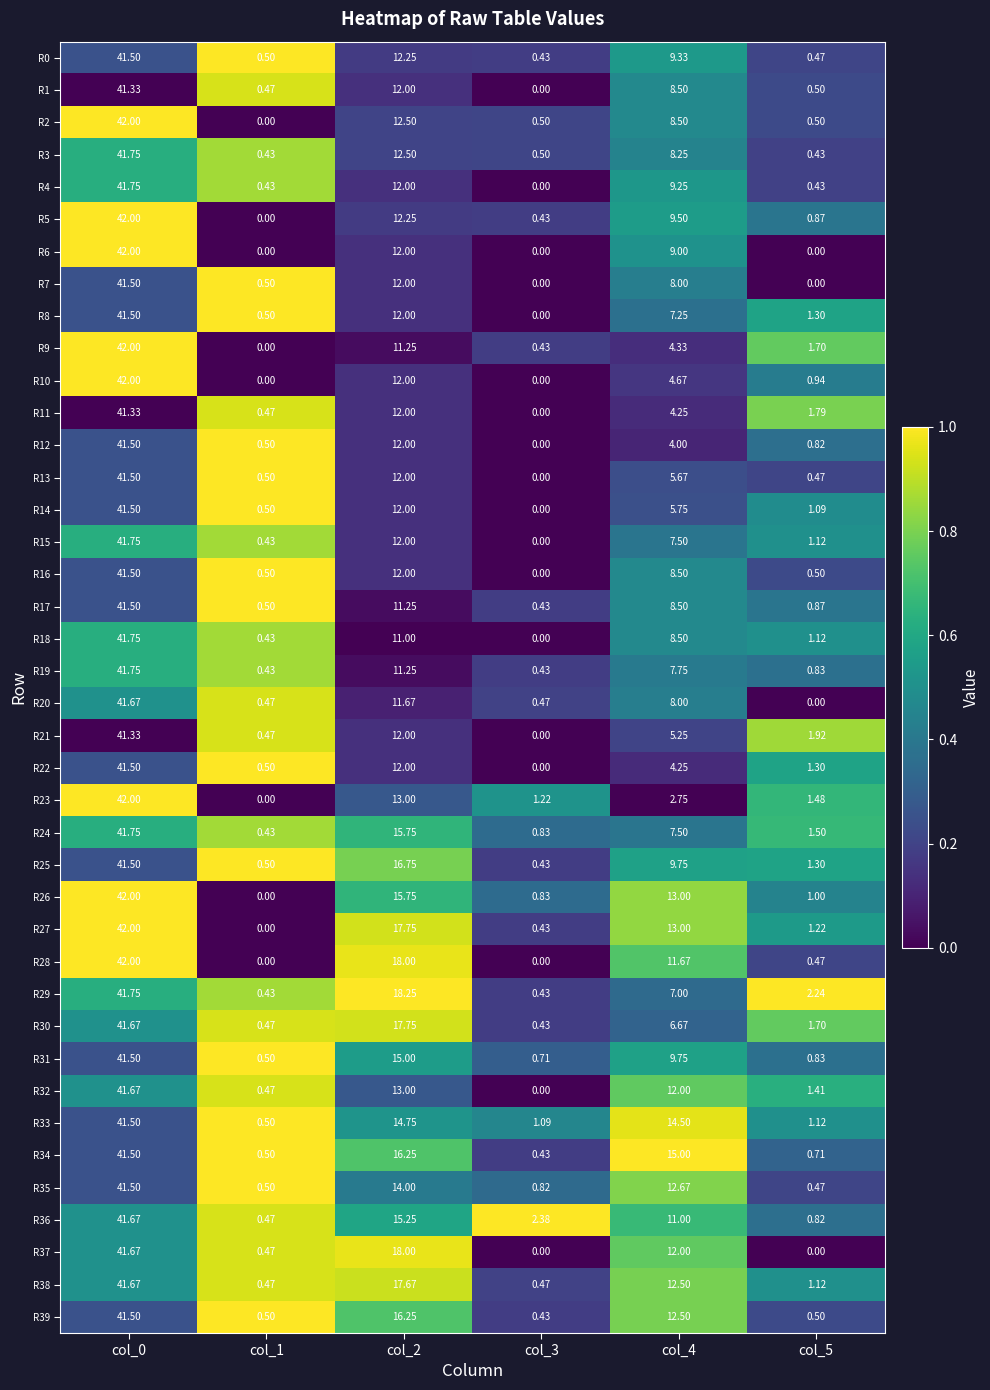

Is the value of R38 at col_5 greater than the value of R31 at col_2?

No